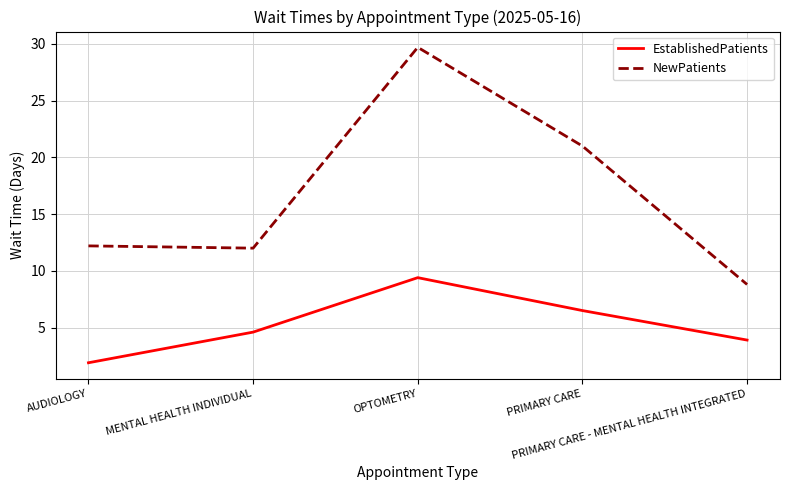

What is the maximum value shown in the chart?

29.7